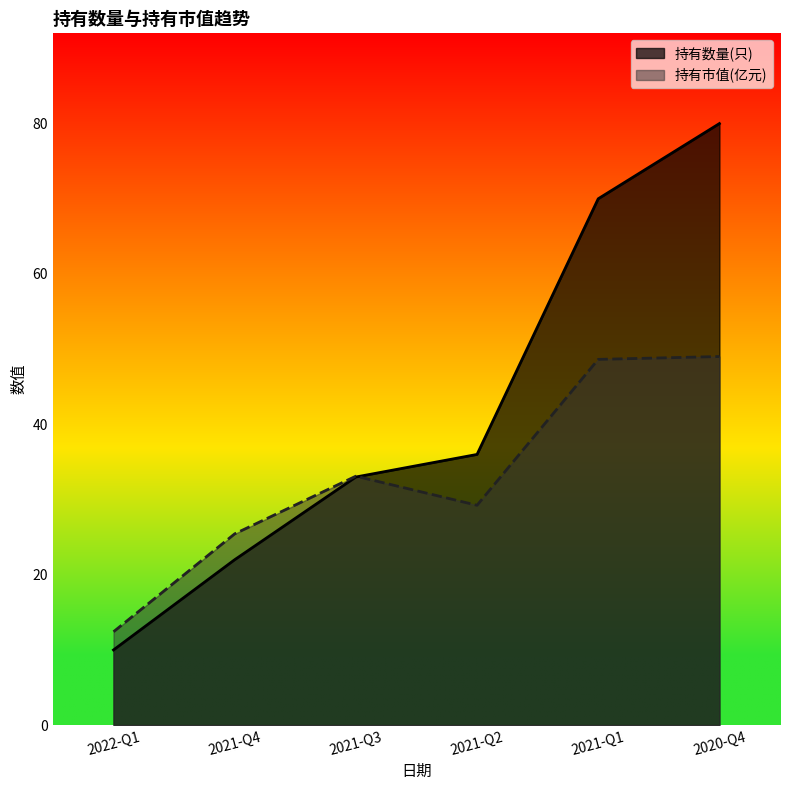

Which series changed the most between 2021-Q4 and 2021-Q3?

持有数量(只)